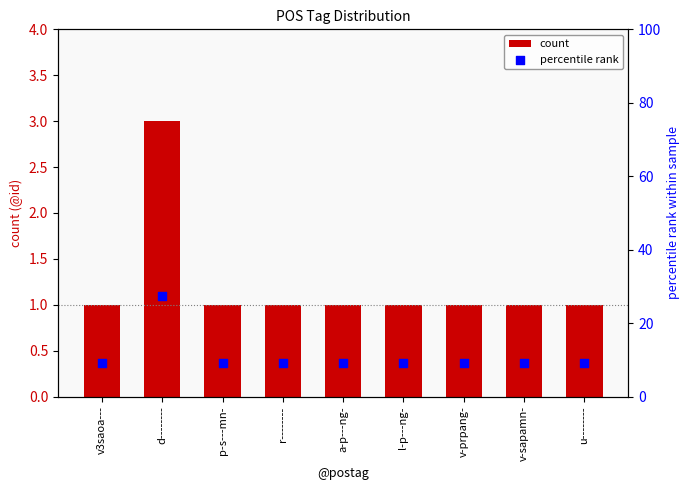

At which category is the sum across all series the highest?

d--------